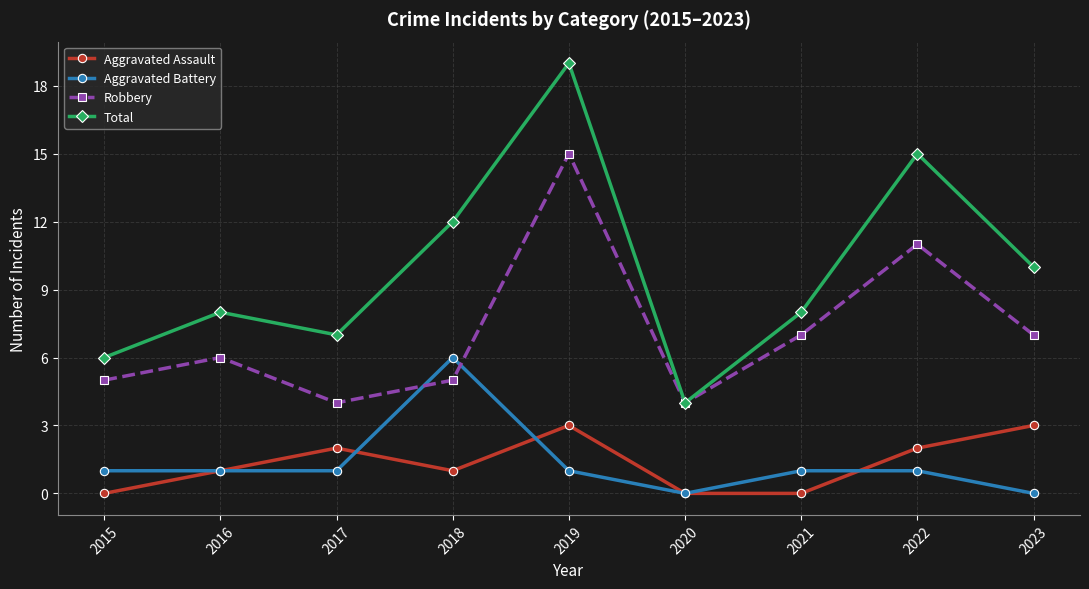

What are all the series names shown in the legend?

Aggravated Assault, Aggravated Battery, Robbery, Total